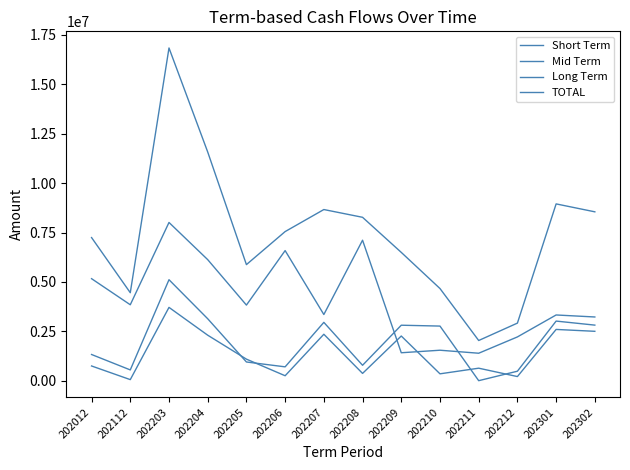

Is it true that Short Term equals 1629860 at 202209?

False